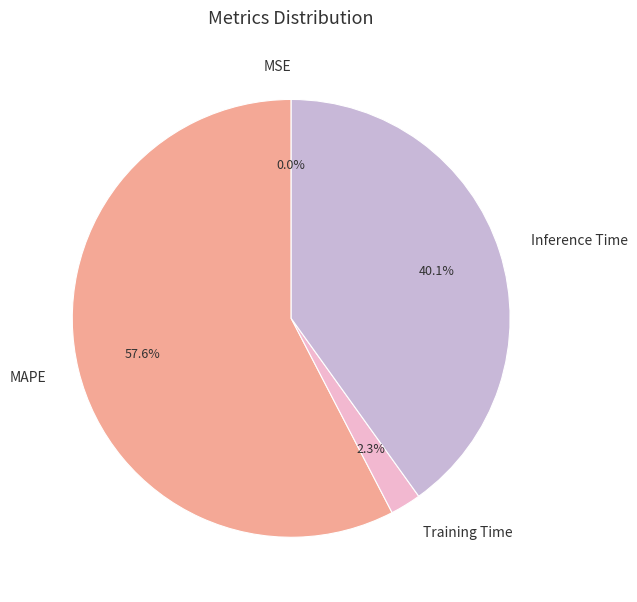

What percentage is NOT represented by Training Time?

97.7%